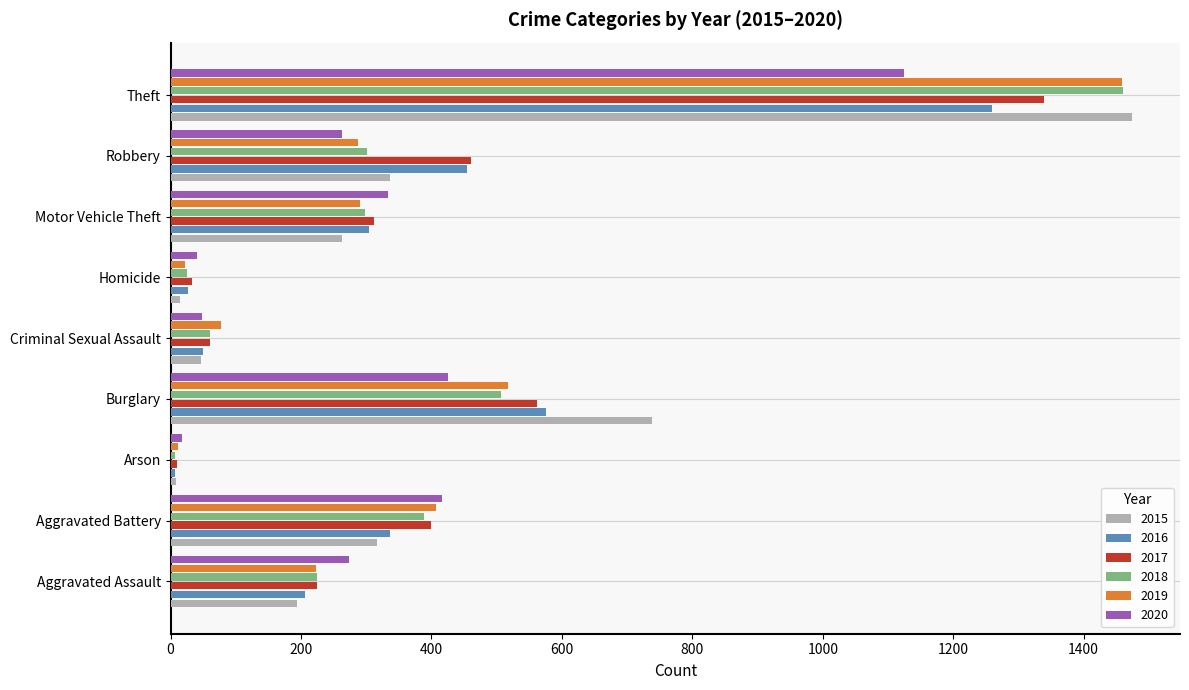

What is the sum of all 2020 values?

2941